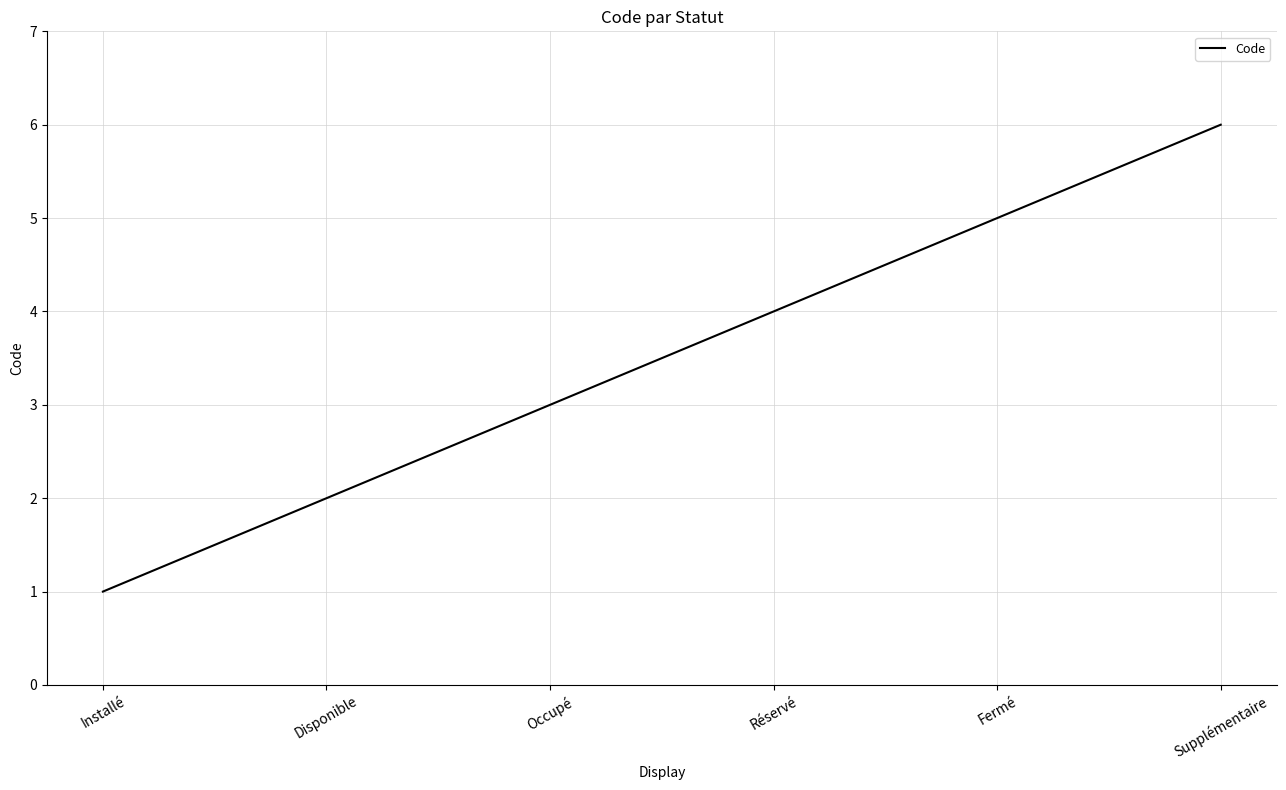

Which label corresponds to the smallest value in the chart?

Installé